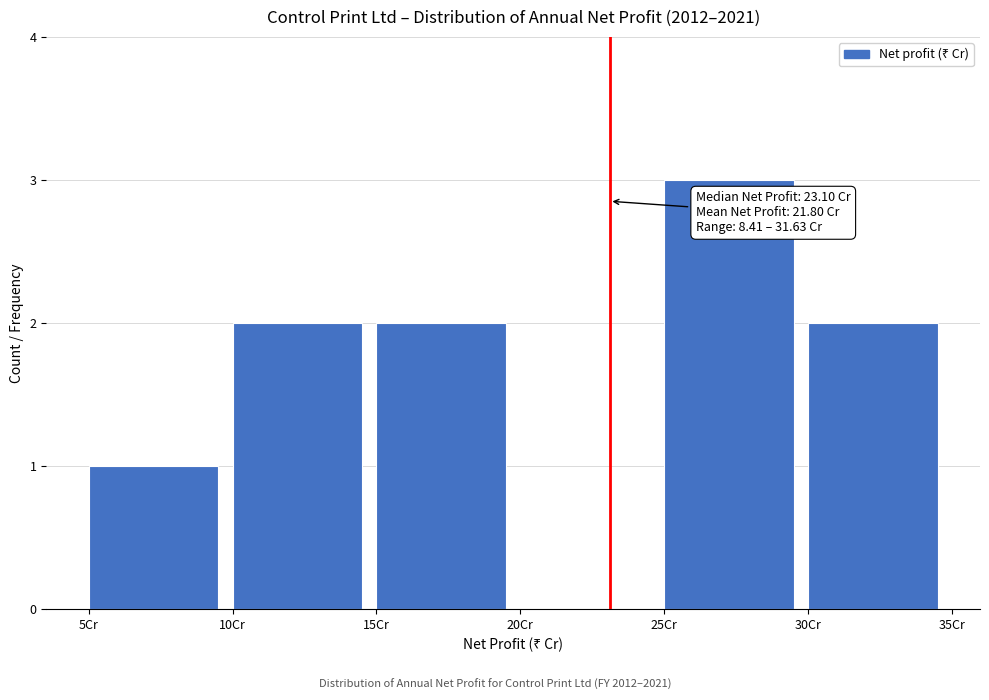

Over which range of the x-axis is the bar tallest?

25 to 30